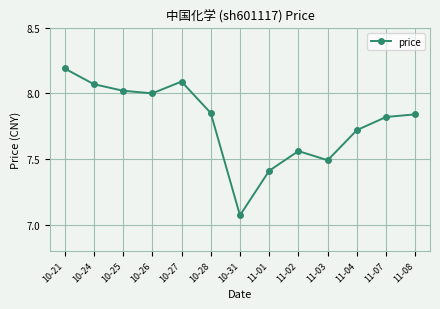

What is the label of the 8th point from the right?

10-28